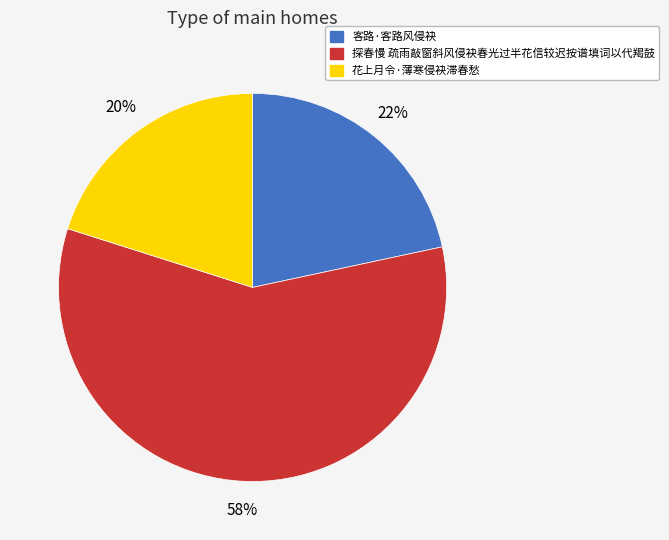

To the nearest percent, what percentage of the pie is 探春慢 疏雨敲窗斜风侵袂春光过半花信较迟按谱填词以代羯鼓?

58%